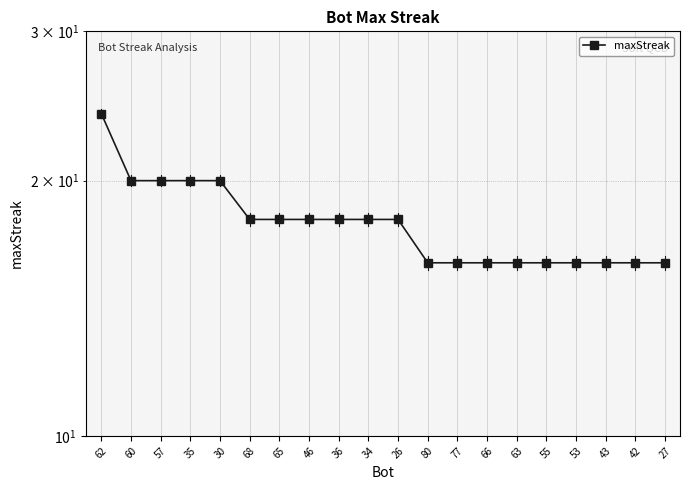

Read the value at 77.

16